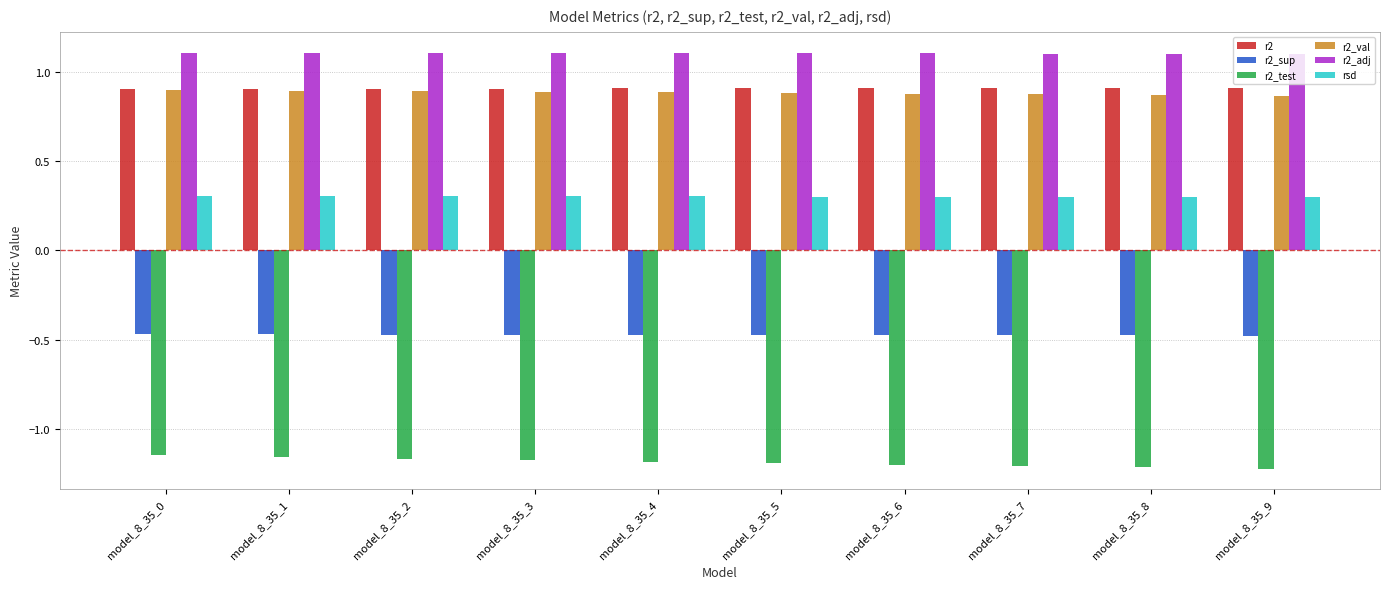

How many bars are there in total?

60